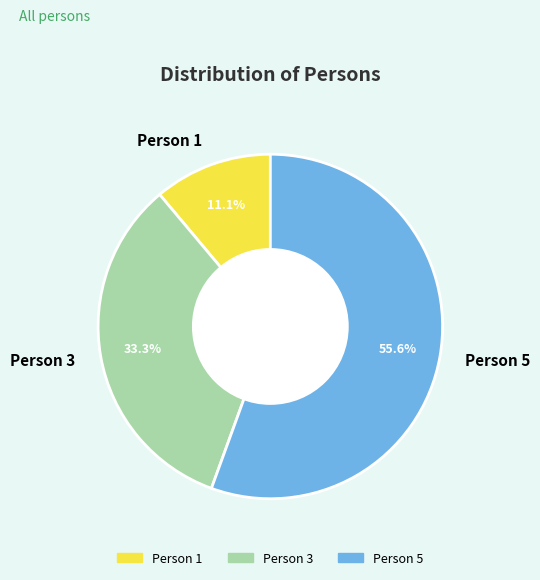

Is it true that Person 5 is 56% of the pie?

True